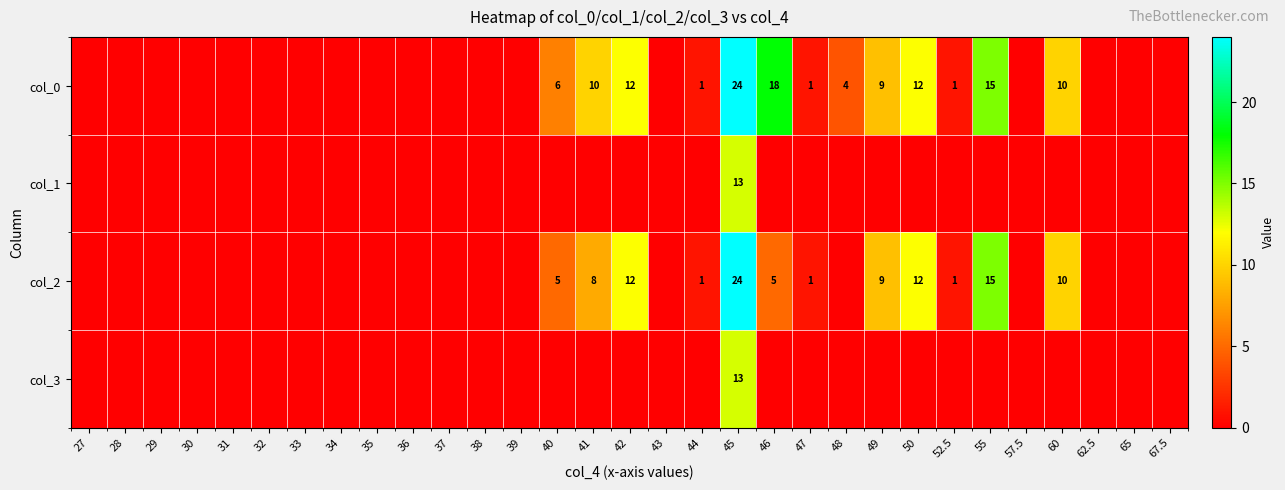

How many categories are shown in the chart?

31